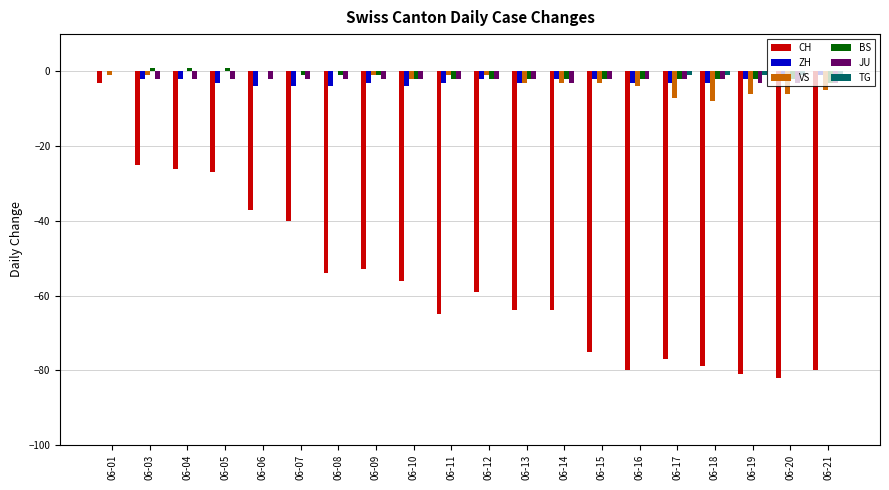

The value of CH at 06-17 is -77. True or false?

True